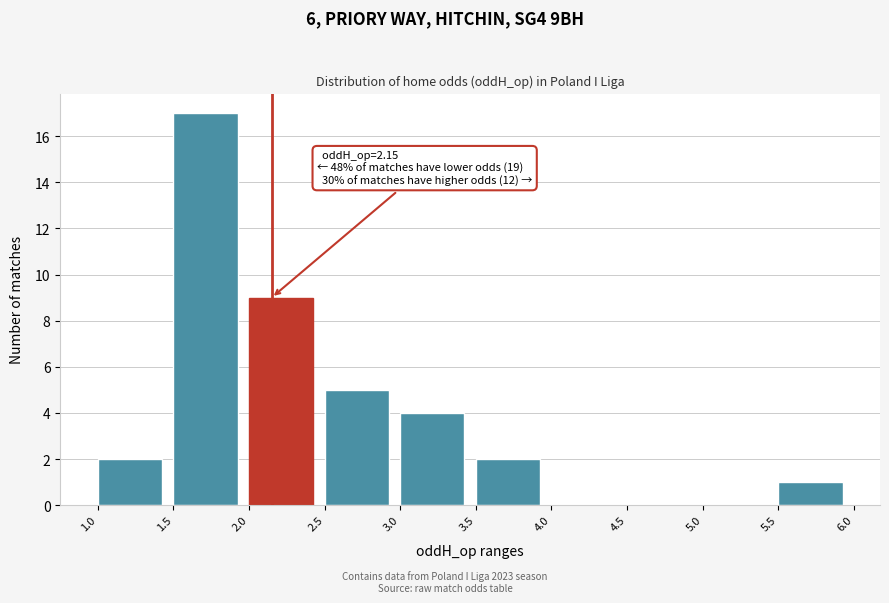

Over which range of the x-axis is the bar tallest?

1.5 to 2.0